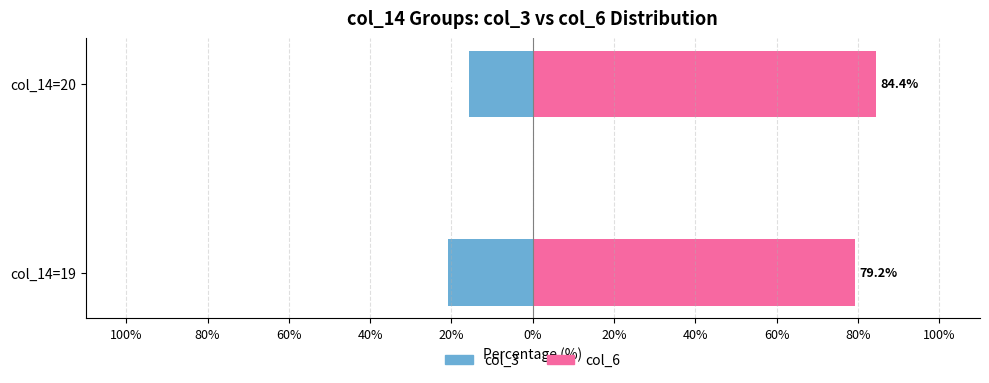

What is the sum of the col_3 values at col_14=19 and col_14=20?

-36.4